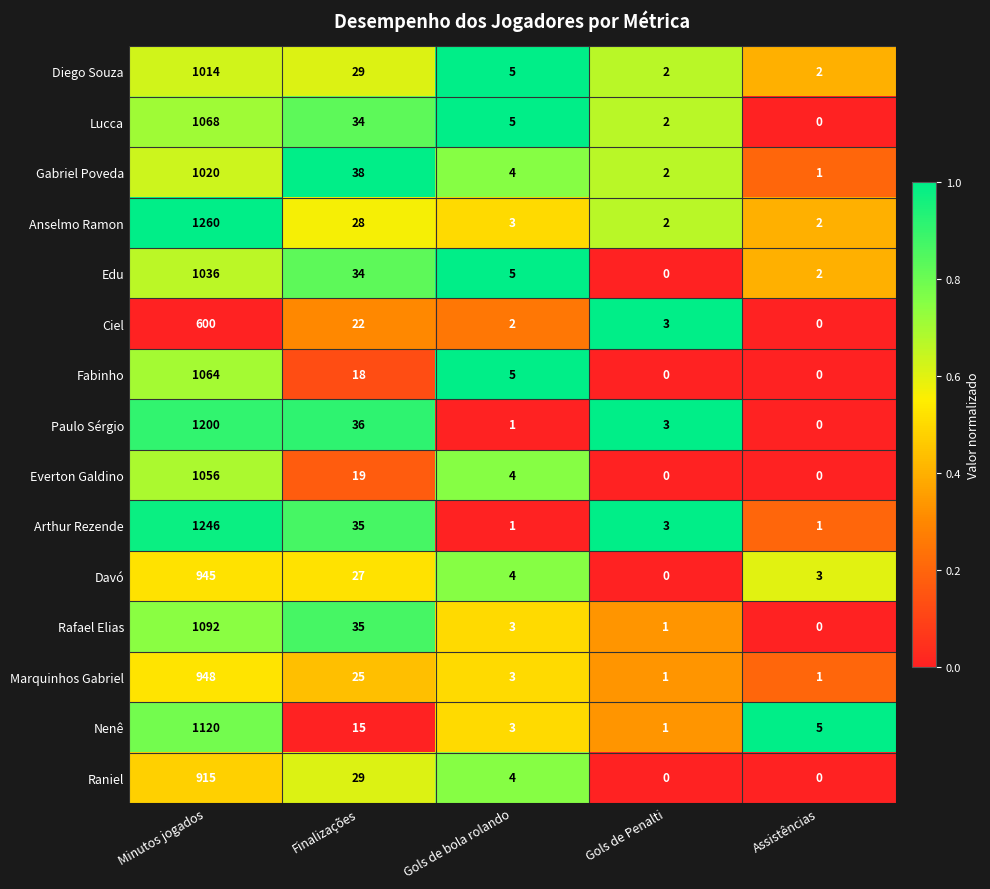

Which category has the highest value in the Anselmo Ramon series?

Minutos jogados